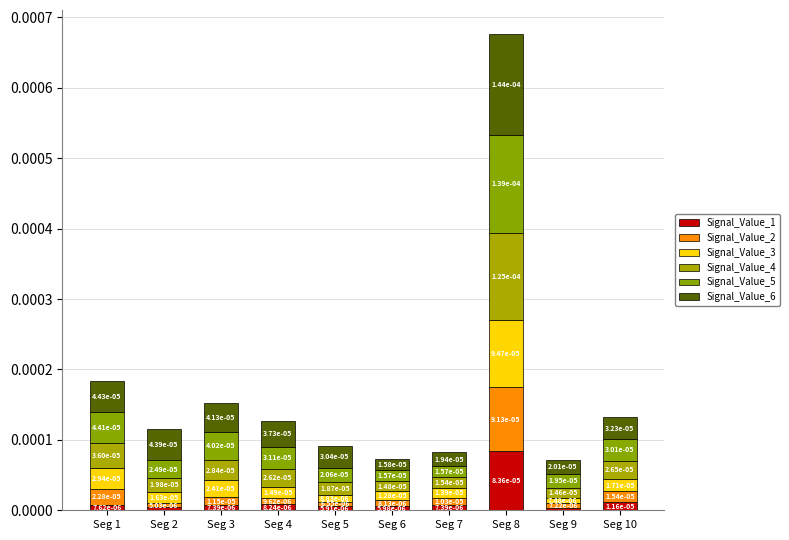

Which series has the largest total across all categories?

Signal_Value_6